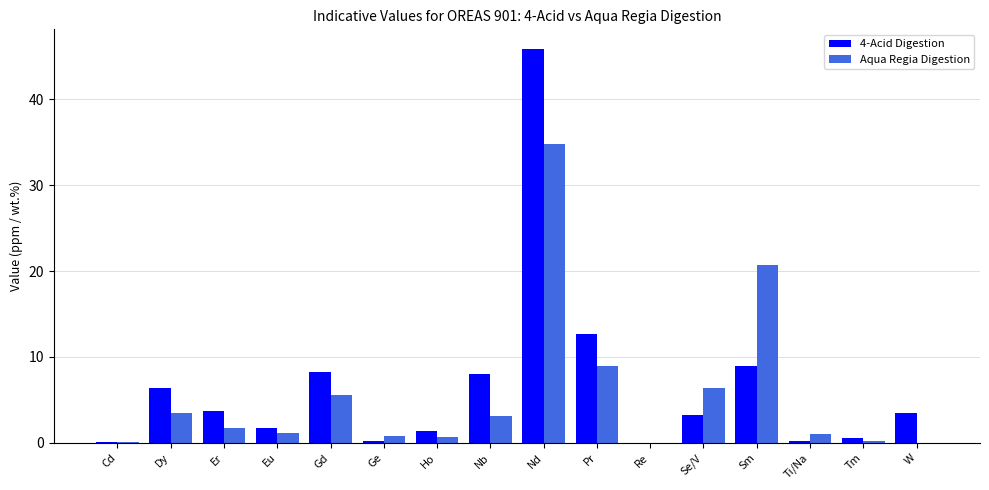

Which series changed the most between Cd and Ti/Na?

Aqua Regia Digestion